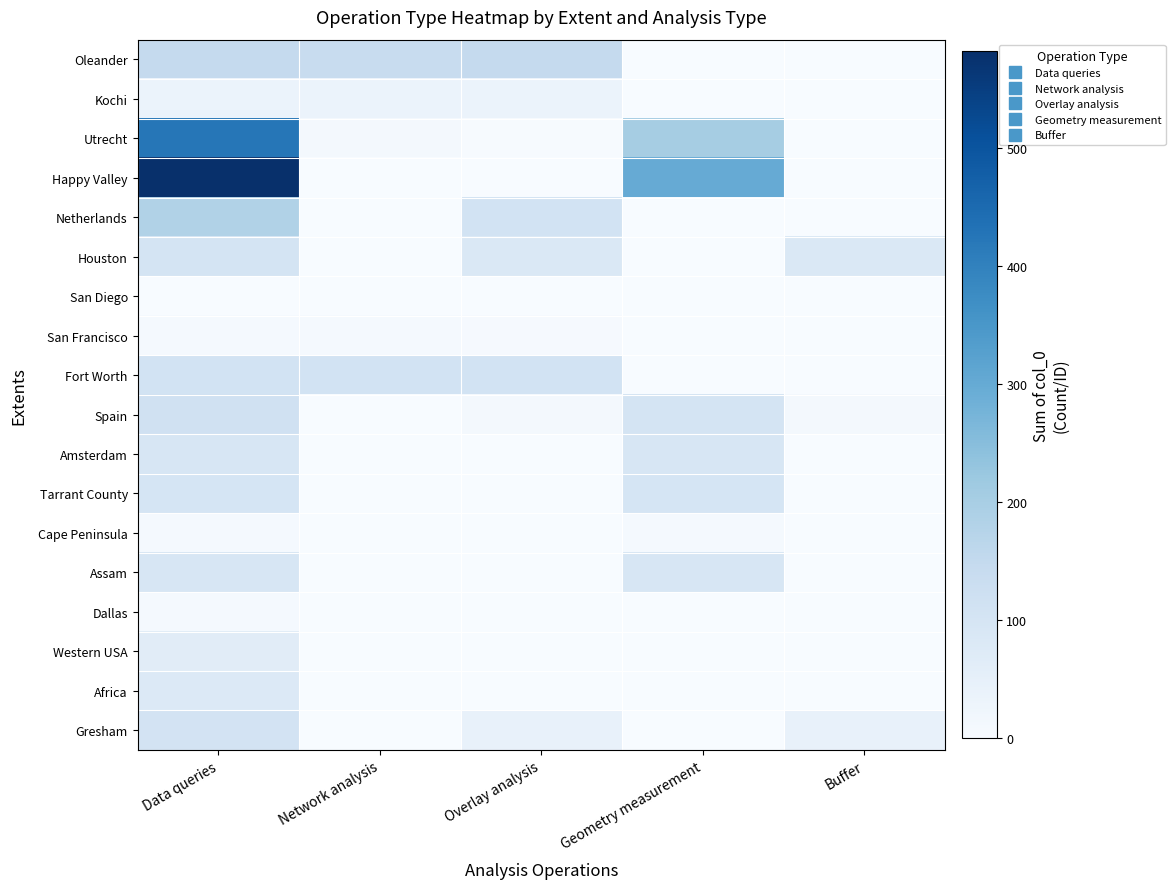

What is the difference between the highest and lowest values at Data queries?

580